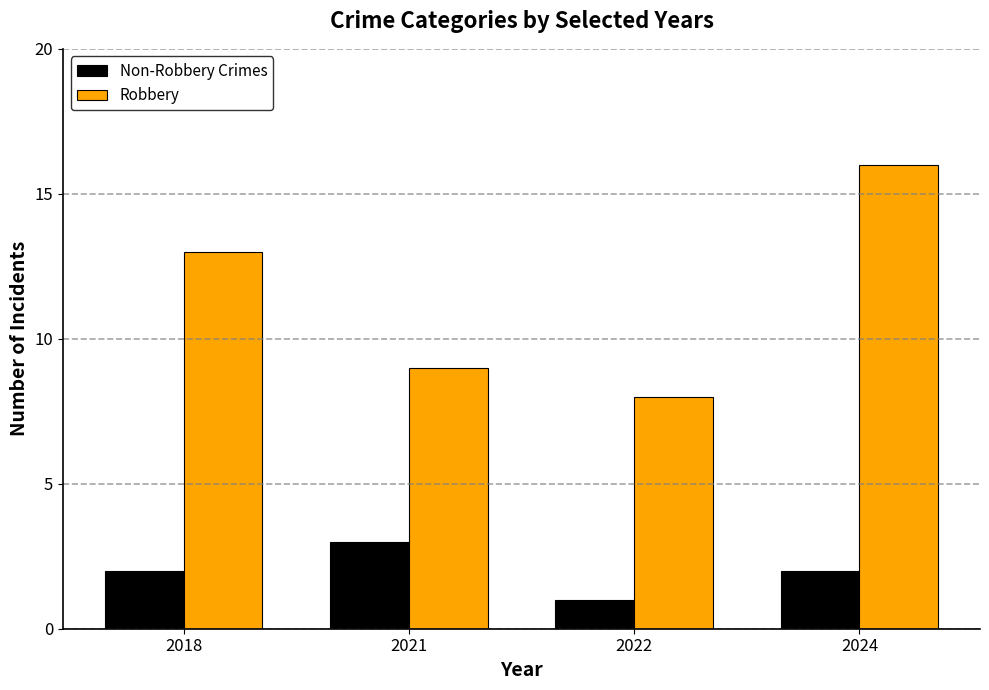

At 2022, list the series in order from smallest to largest.

Non-Robbery Crimes, Robbery